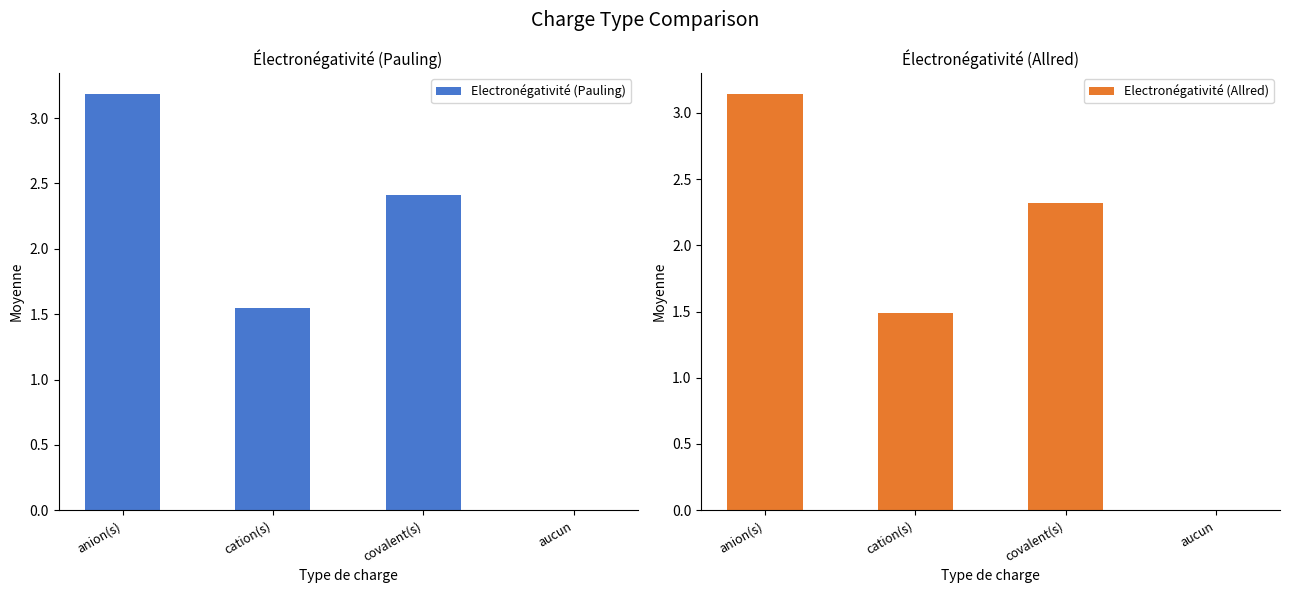

What position from the right is covalent(s)?

2